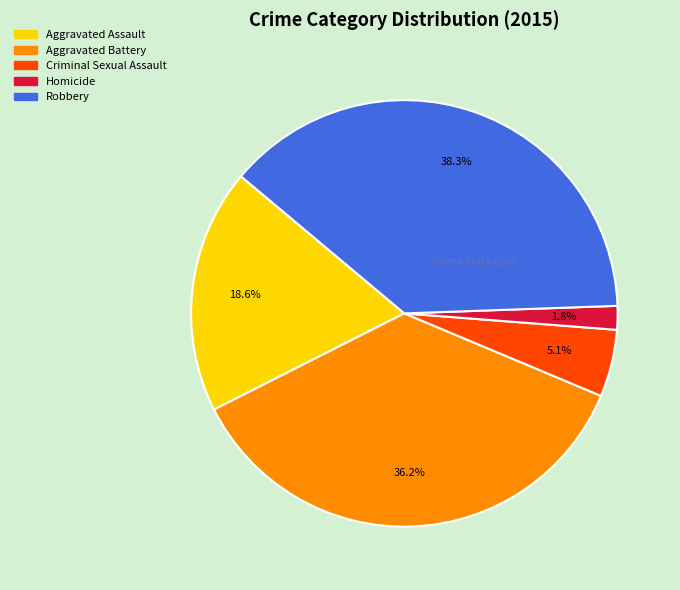

What percentage is the Homicide slice, to the nearest percent?

2%